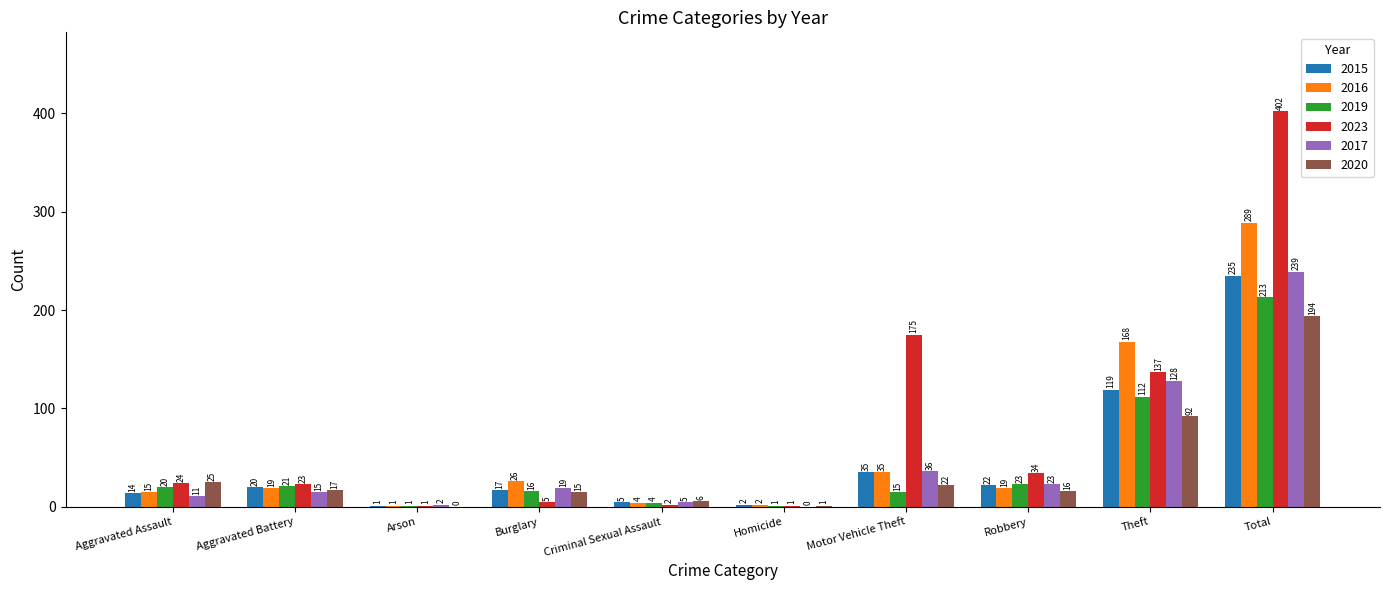

Which category has the highest value in the 2020 series?

Total